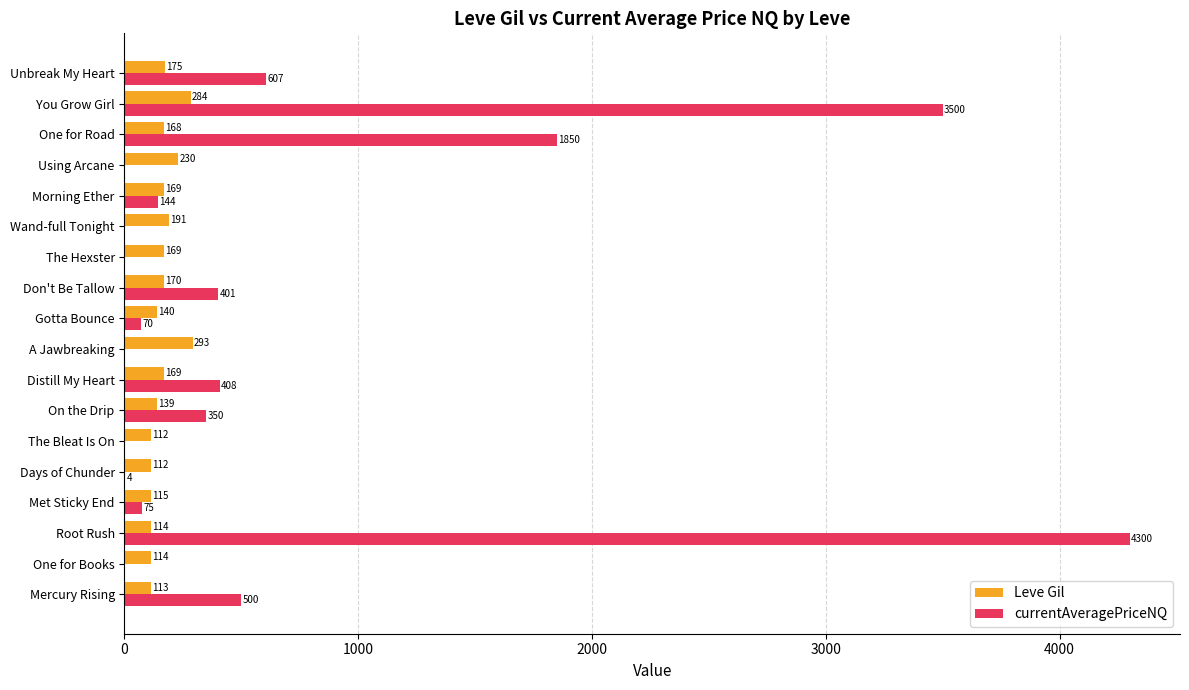

Count the number of data series in this chart.

2